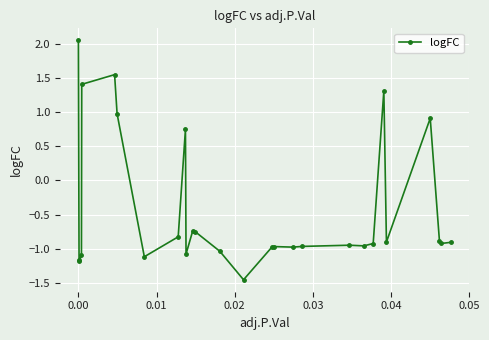

Does the chart display data point markers on the line(s)?

Yes